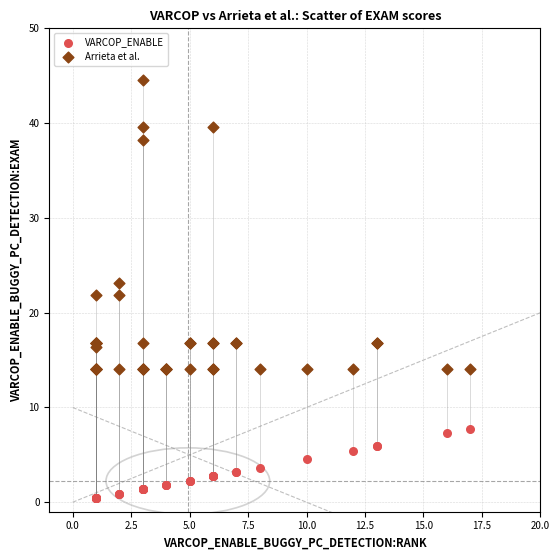

Which series reaches the maximum Y coordinate?

Arrieta et al.